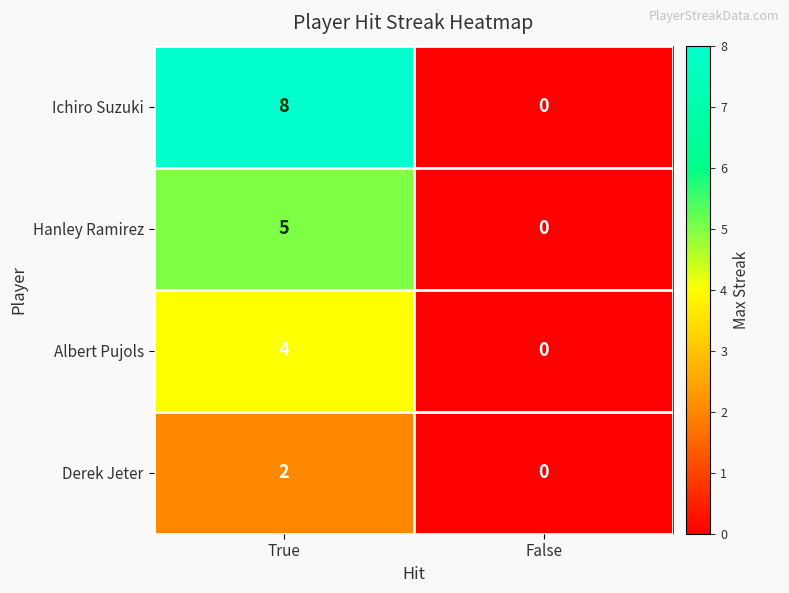

Which series has the largest total across all categories?

Ichiro Suzuki